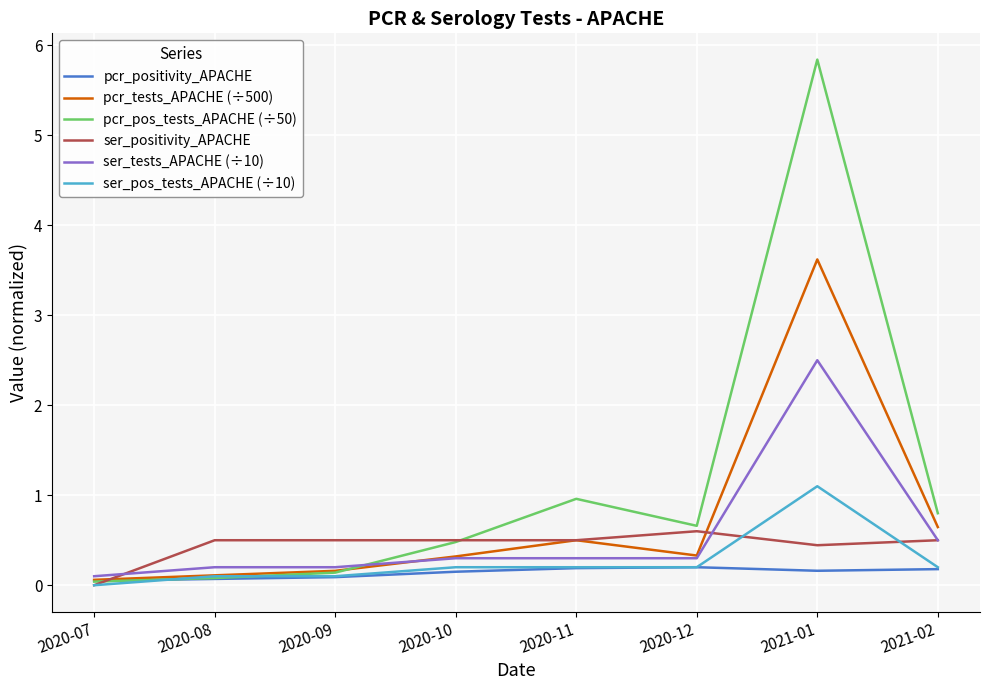

What is the average value of the pcr_pos_tests_APACHE (÷50) series?

1.1